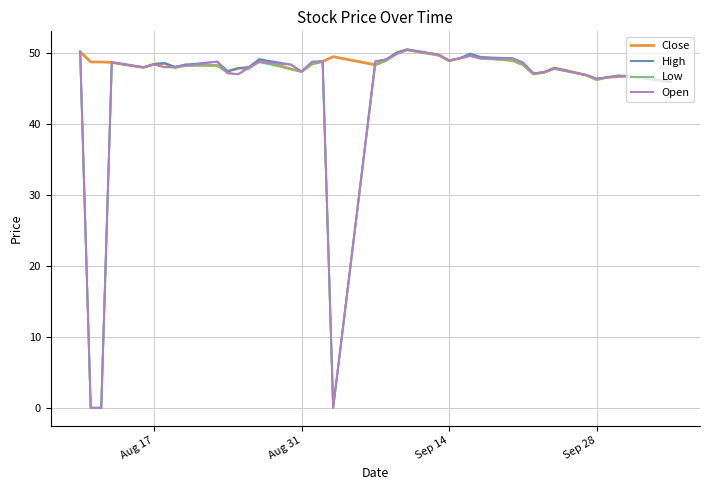

At how many categories does at least one series exceed 20?

40